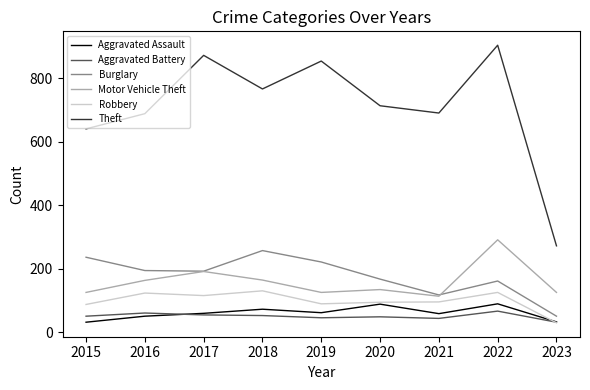

Is this an area chart (filled region under the line)?

No